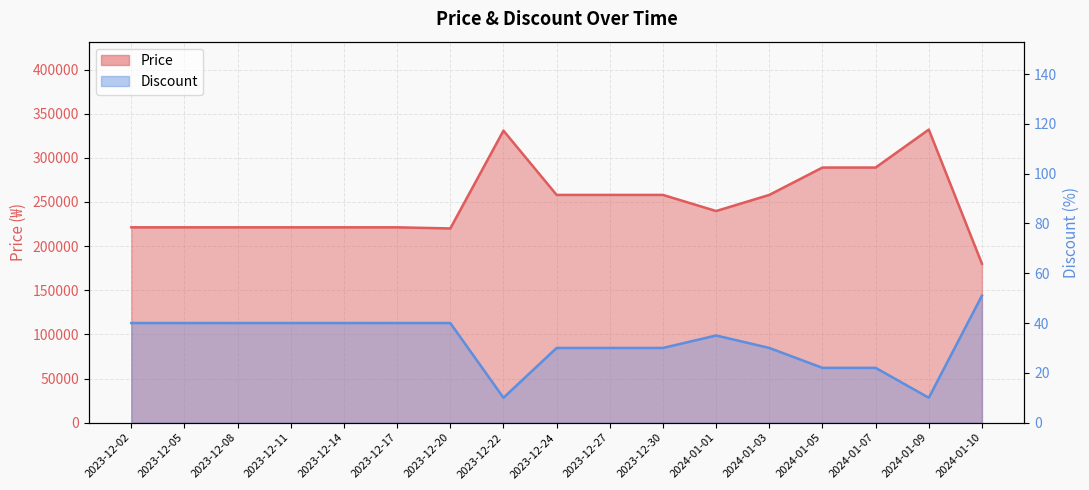

Is the value of Price at 2024-01-03 greater than the value of Discount at 2023-12-20?

Yes